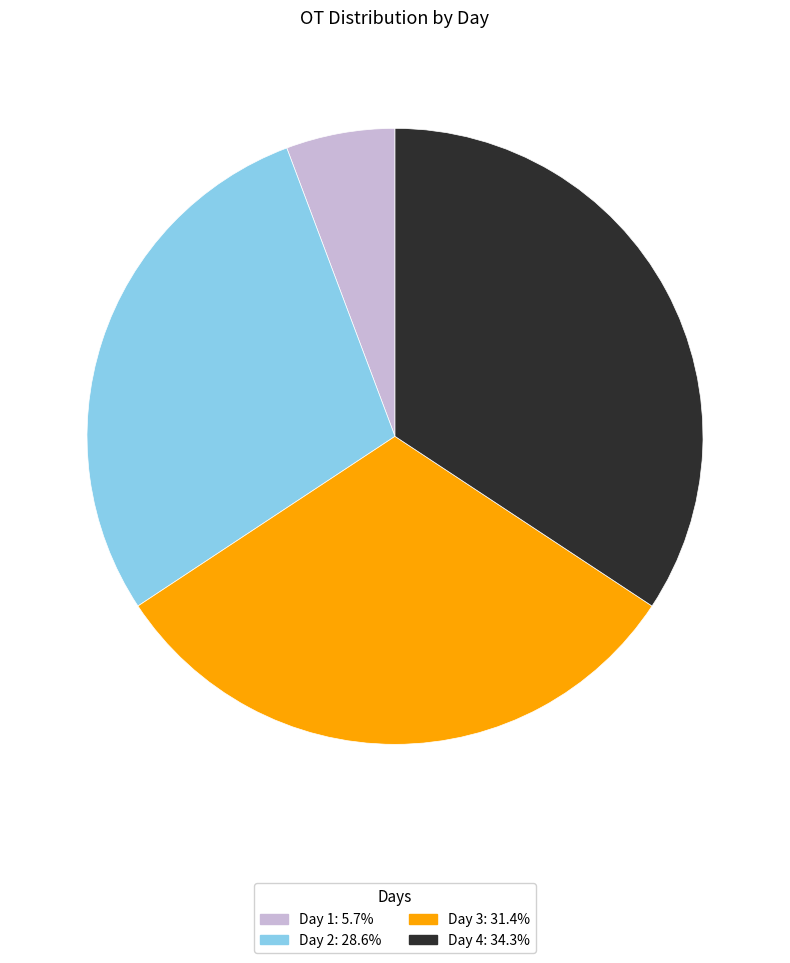

Count the number of slices in the pie.

4